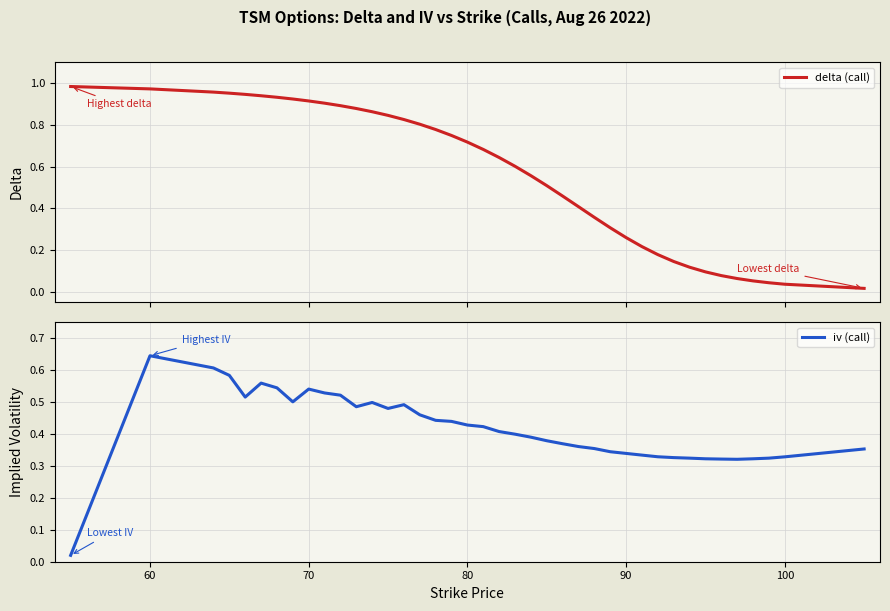

What is the difference between the second highest and second lowest values in the delta (call) series?

0.9